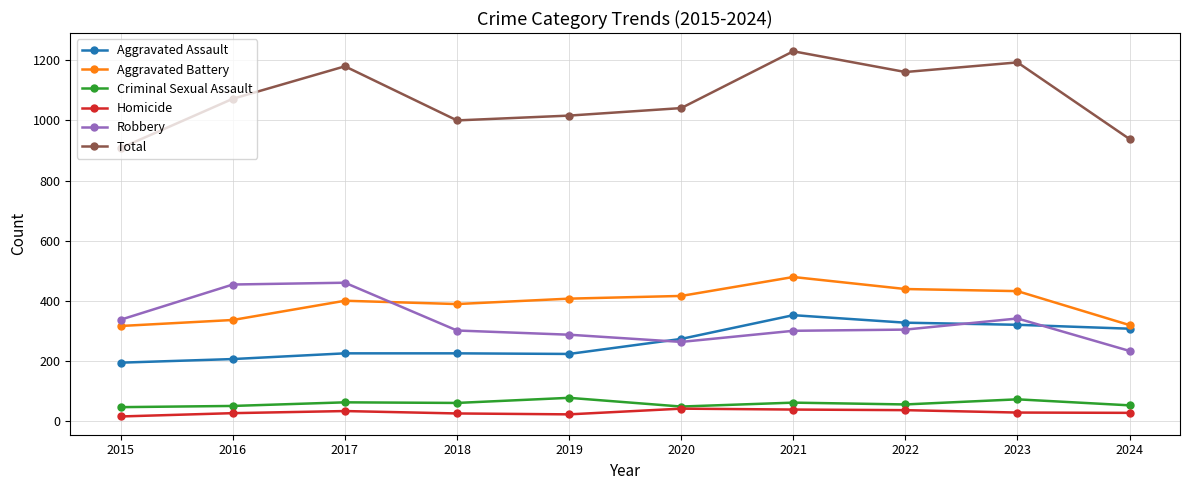

Which series has the largest total across all categories?

Total